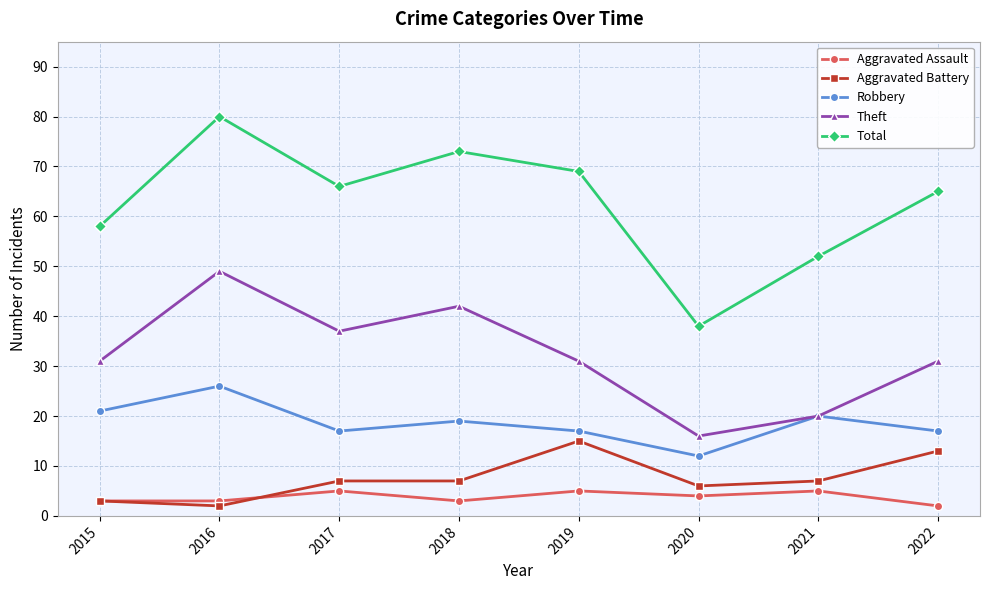

In Total, how many points are lower than both neighbors (excluding endpoints)?

2